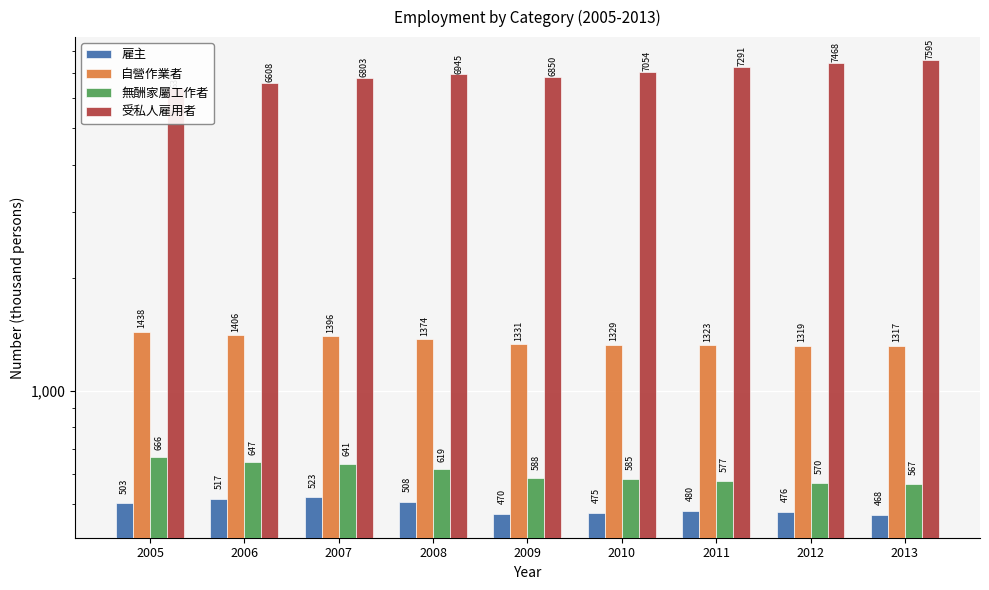

What is the minimum value shown in the chart?

468